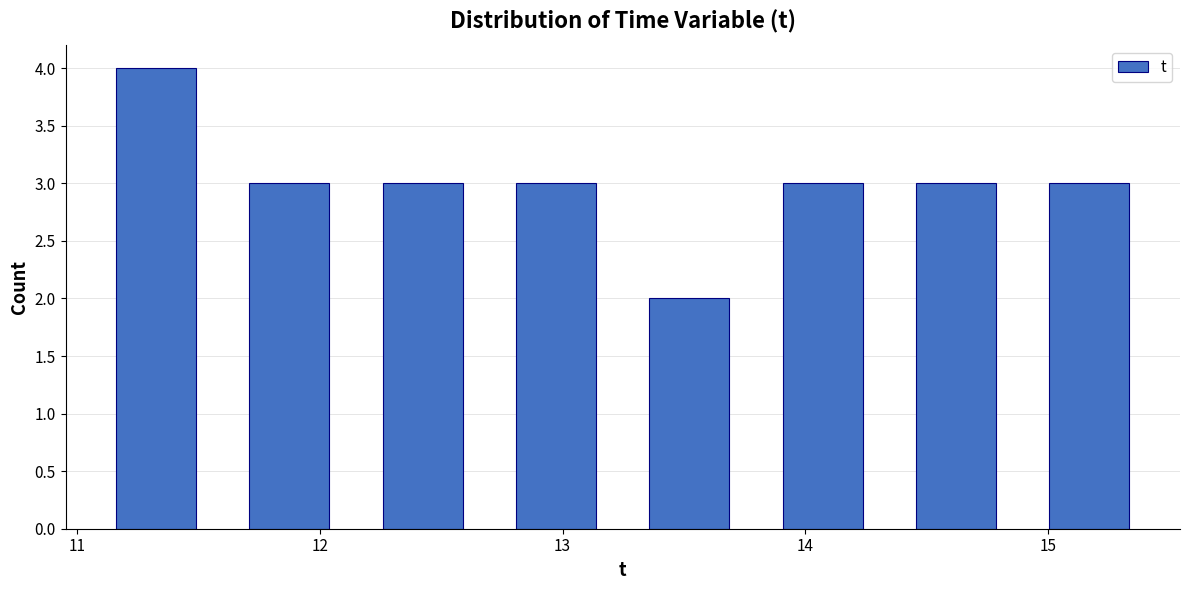

Which range on the x-axis has the tallest bar?

11.1 to 11.6